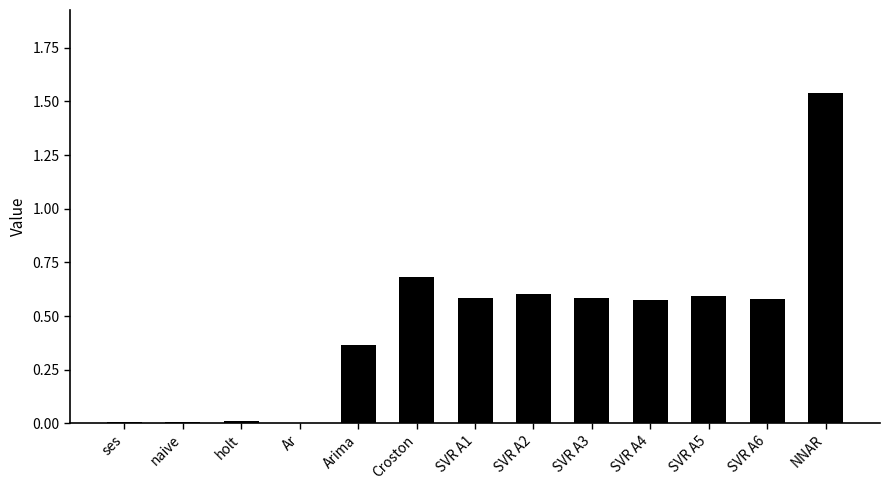

The chart shows a value of 0.0 at holt. True or false?

True